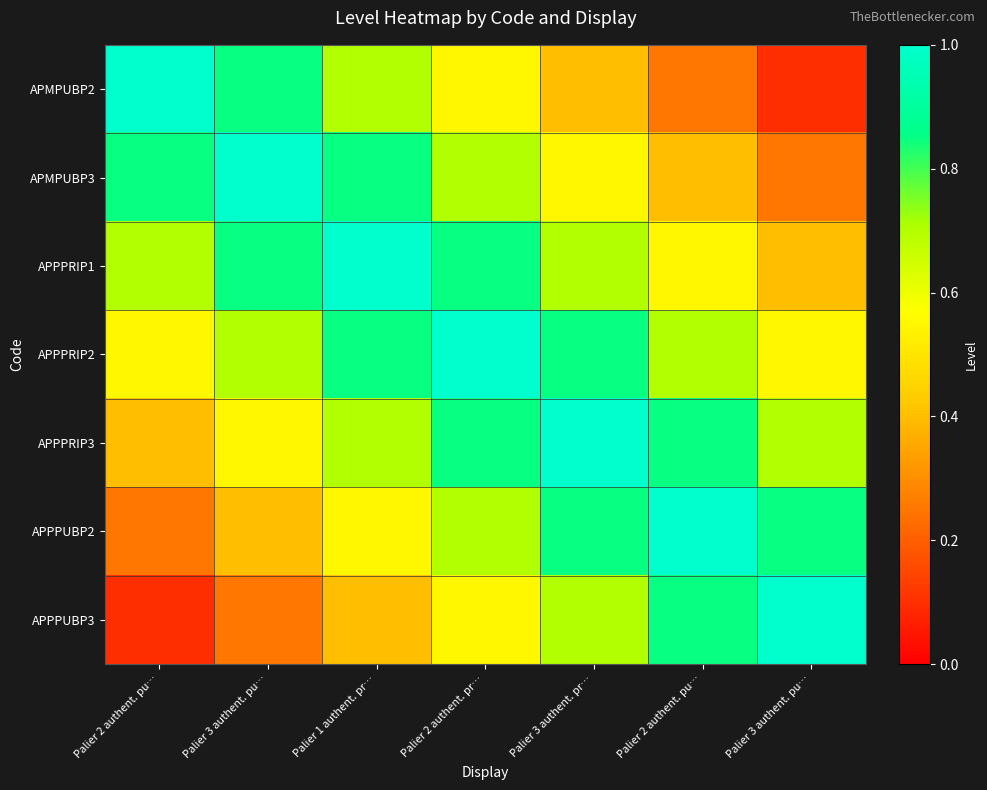

Which series has the largest total across all categories?

APPPRIP2